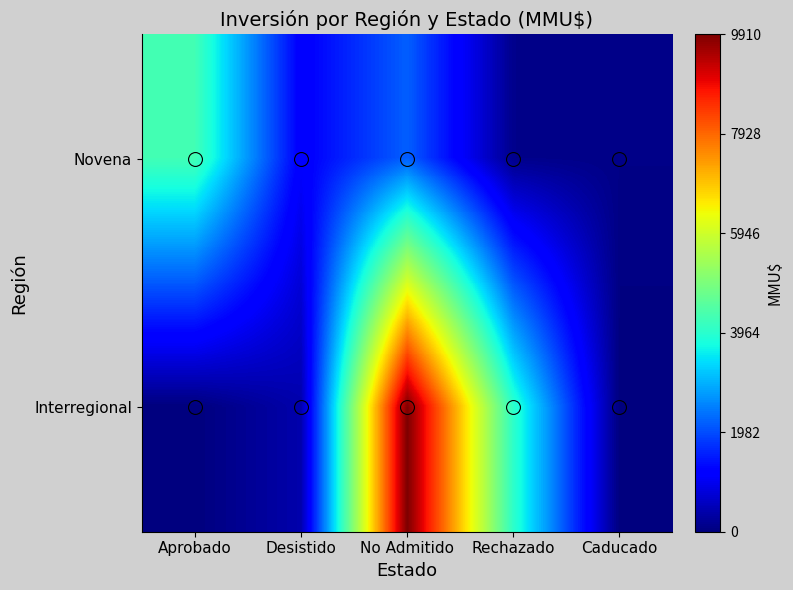

Between Desistido and No Admitido, which is larger?

No Admitido